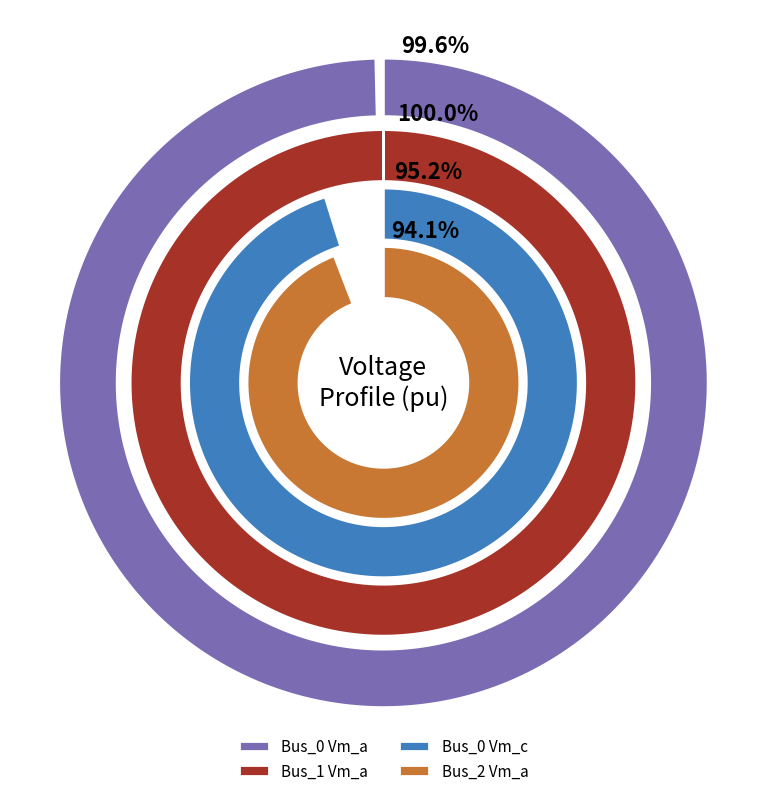

Which category has the biggest portion of the pie?

Bus_1